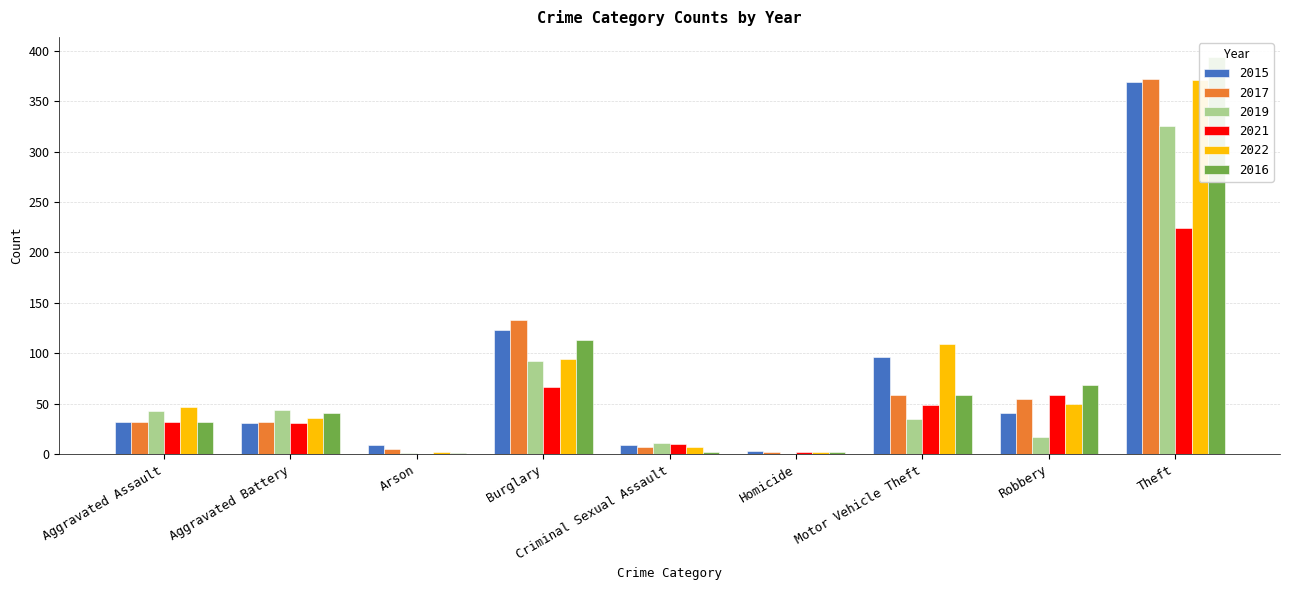

The value of 2019 at Arson is 1. True or false?

True